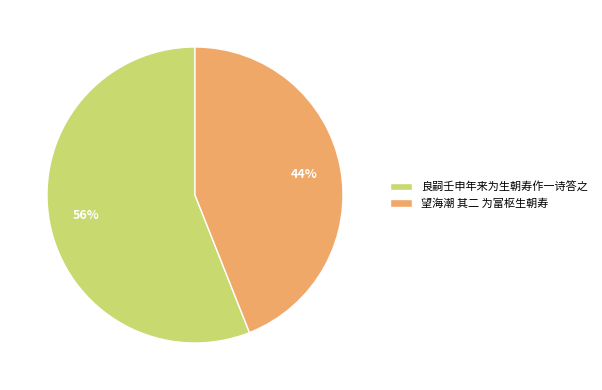

Which slice is the smallest?

望海潮 其二 为富枢生朝寿